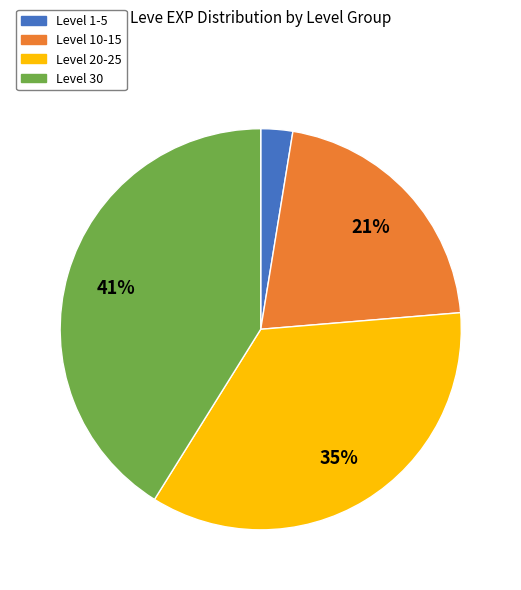

The Level 20-25 slice represents 21% of the pie. True or false?

False